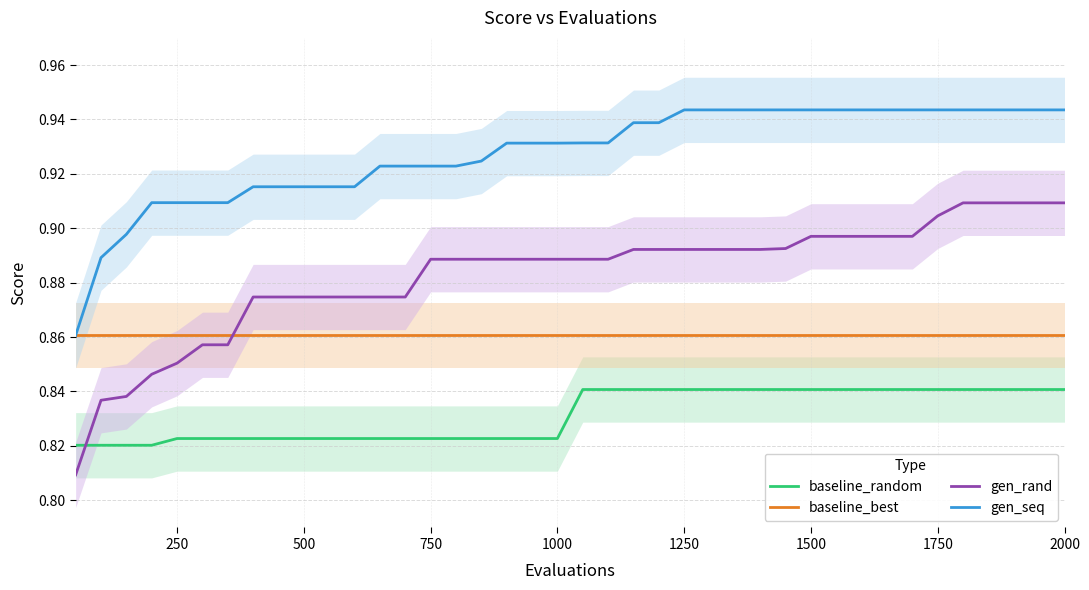

Rank the series by their average value, from highest to lowest.

gen_seq, gen_rand, baseline_best, baseline_random